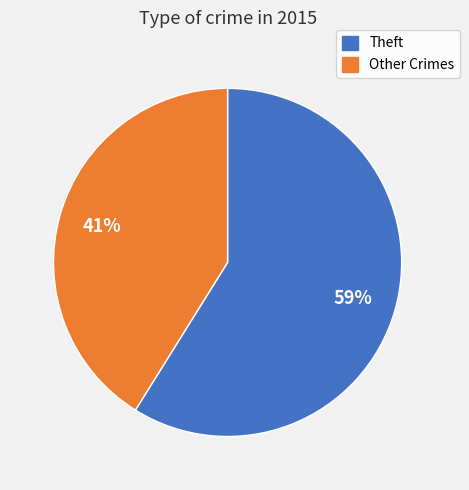

To the nearest percent, what is the difference between the largest and smallest slice percentages?

18%